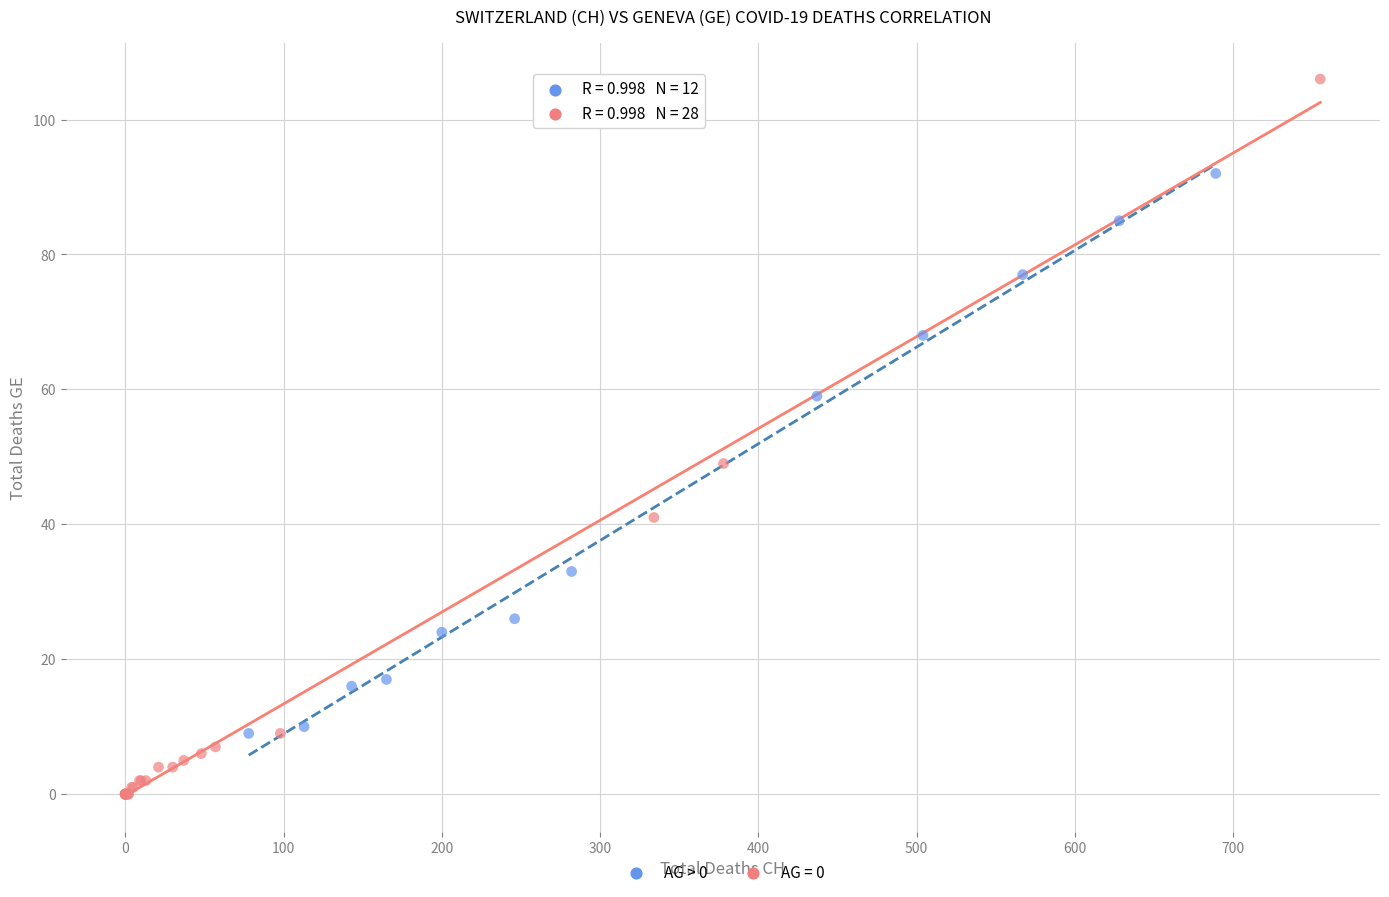

Which series contains the highest Y value?

AG = 0